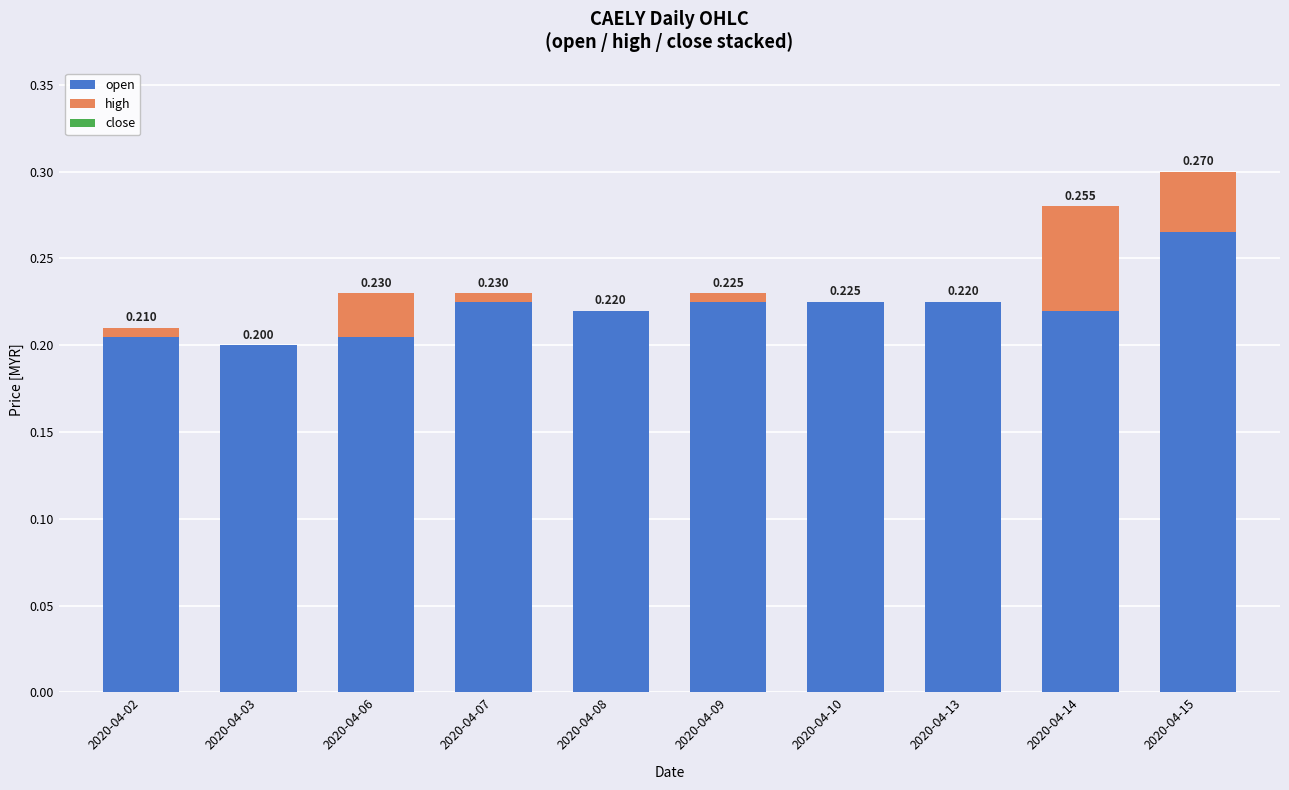

List the series in order of their peak value, highest first.

open, high, close